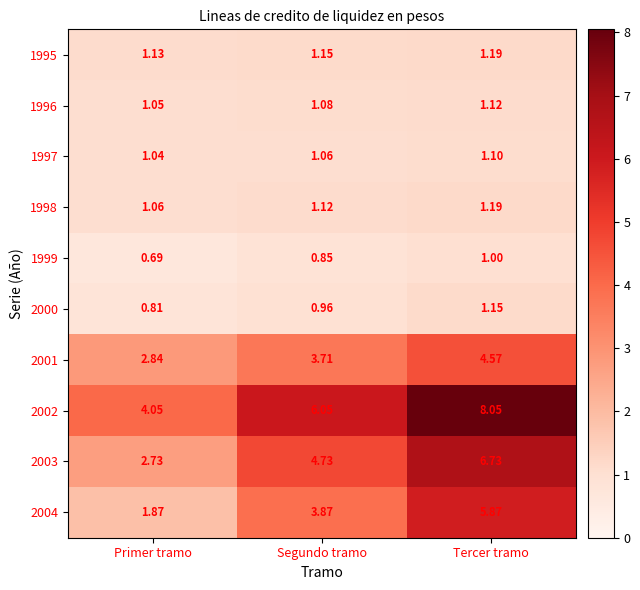

Which category has the lowest value across all series?

Primer tramo